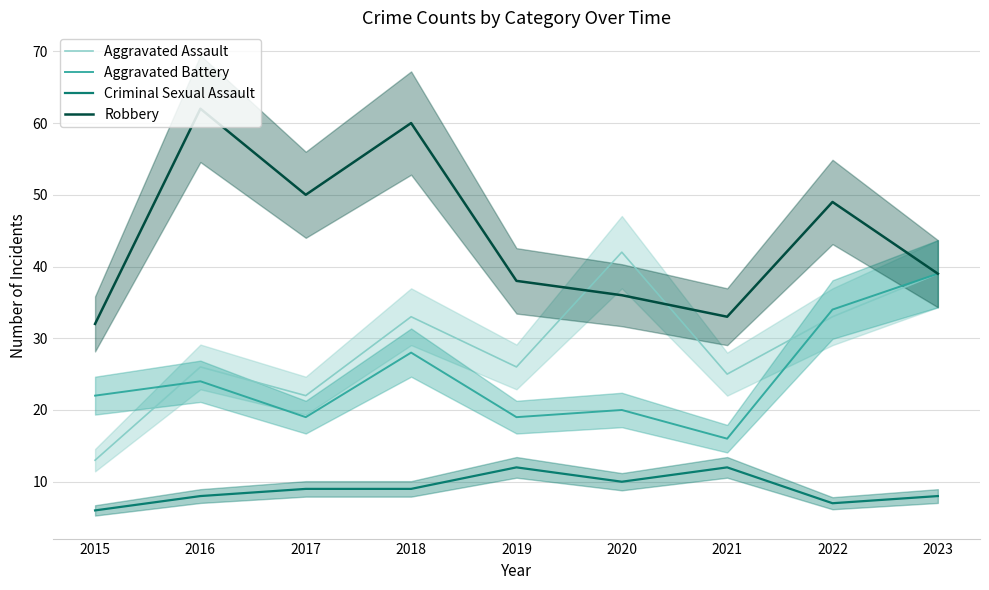

Which series has the widest spread of values?

Robbery